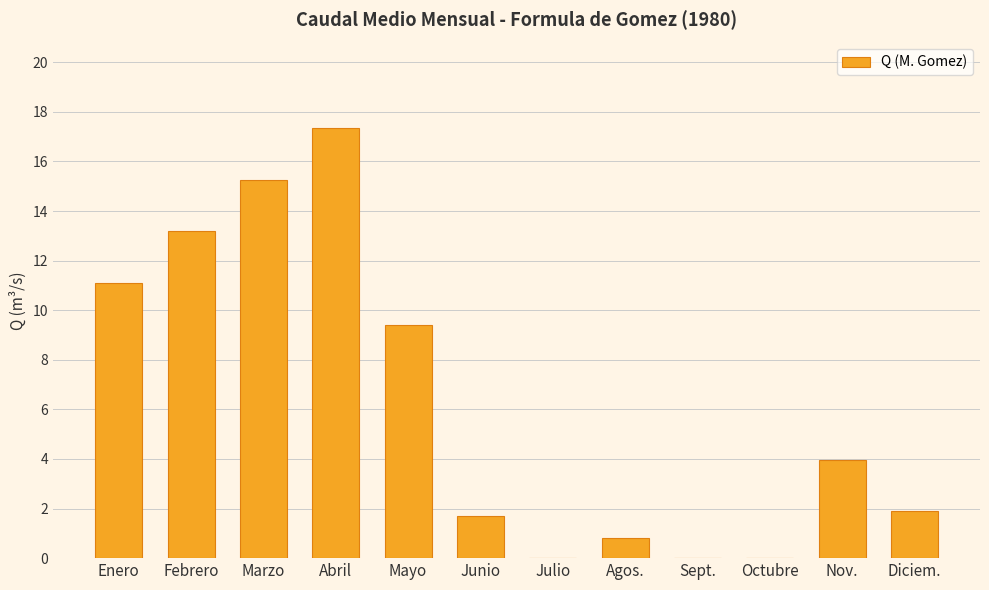

What is the change in value from Enero to Octubre?

-11.1